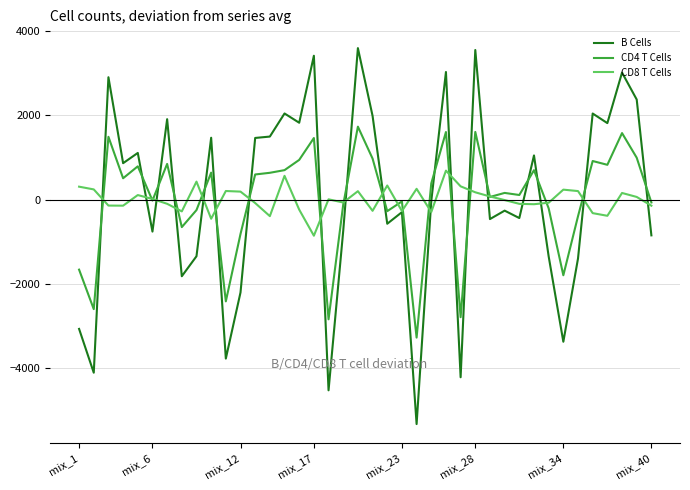

Count the number of data series in this chart.

3